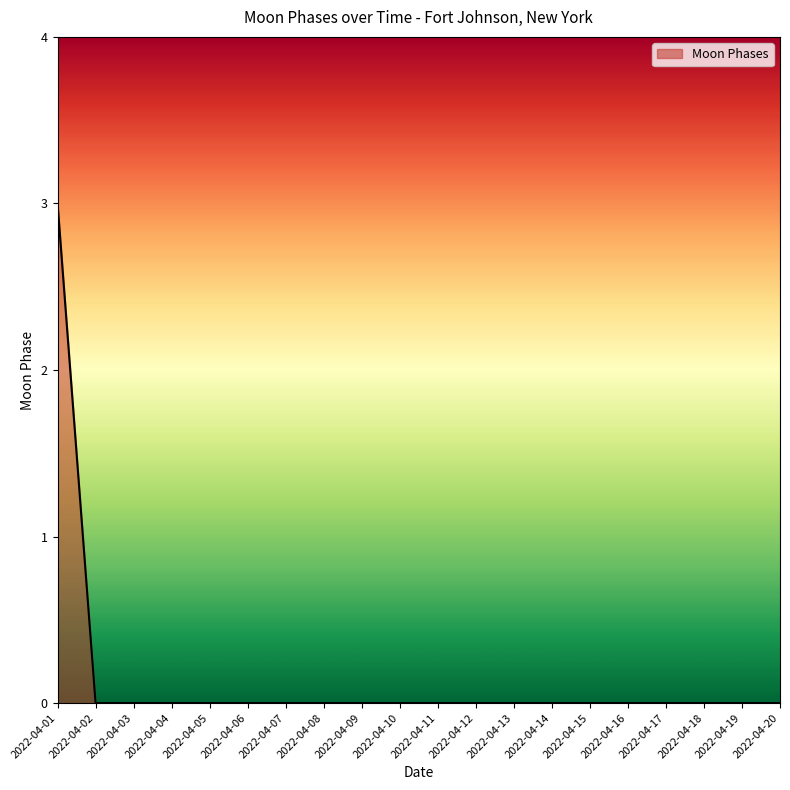

Which label corresponds to the largest value in the chart?

2022-04-01